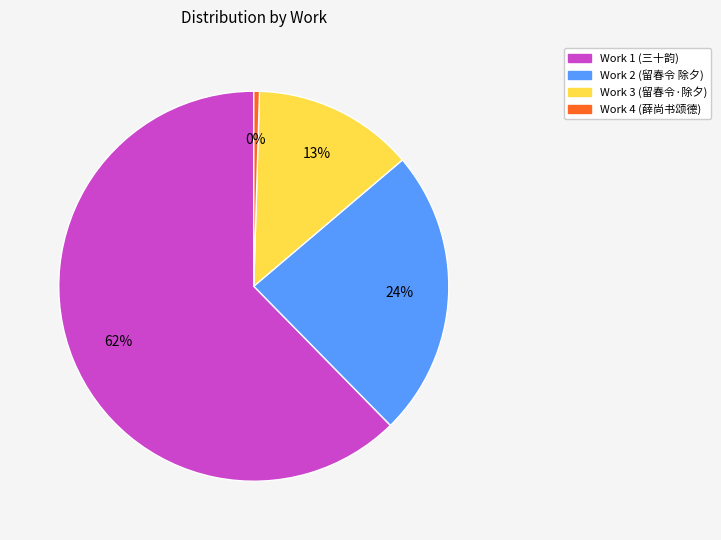

What is the smallest slice in the pie chart?

Work 4 (薛尚书颂德)